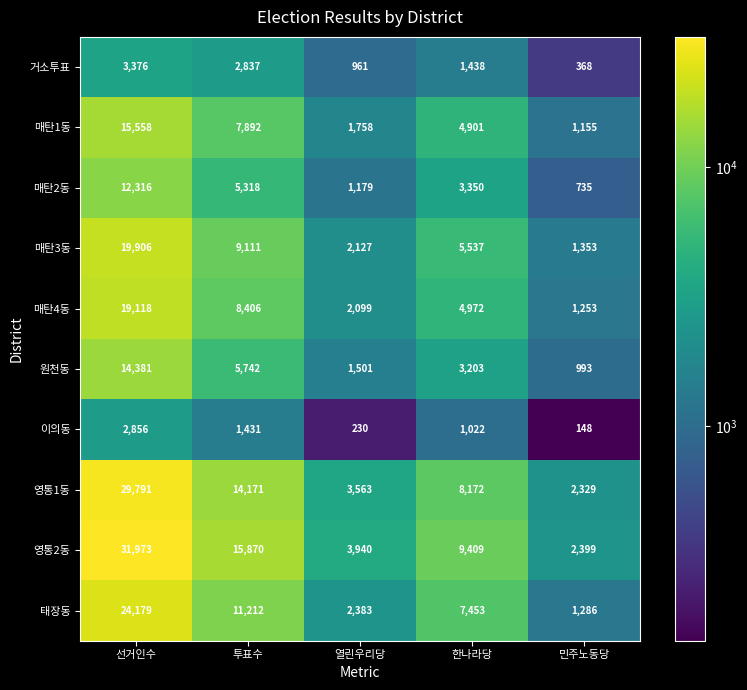

At 한나라당, list the series in order from smallest to largest.

이의동, 거소투표, 원천동, 매탄2동, 매탄1동, 매탄4동, 매탄3동, 태장동, 영통1동, 영통2동